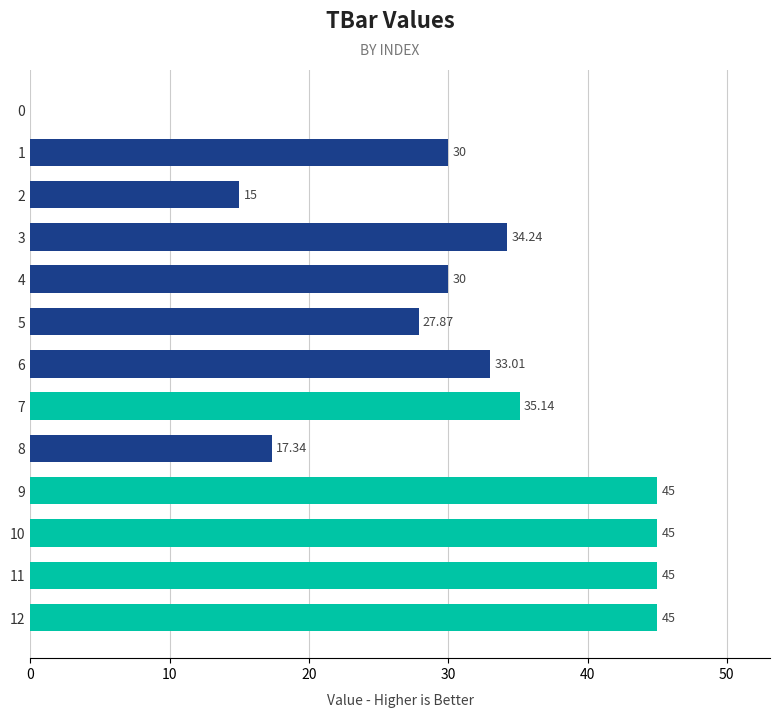

What is the average value?

31.0